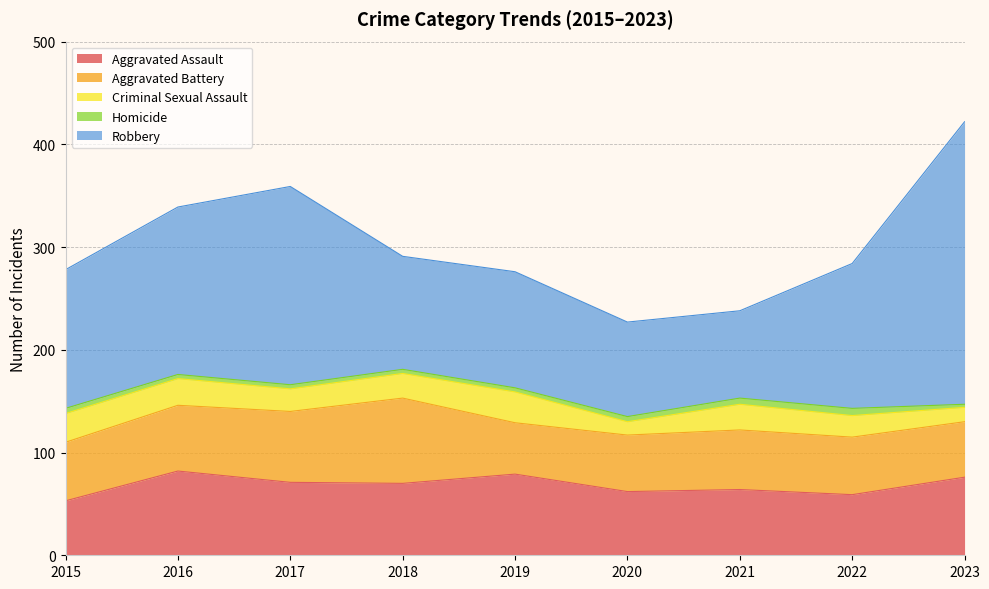

In Robbery, how many points are higher than both neighbors (excluding endpoints)?

2